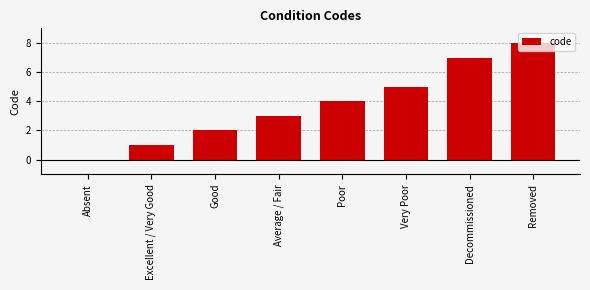

At which category does the chart reach its peak across all series?

Removed